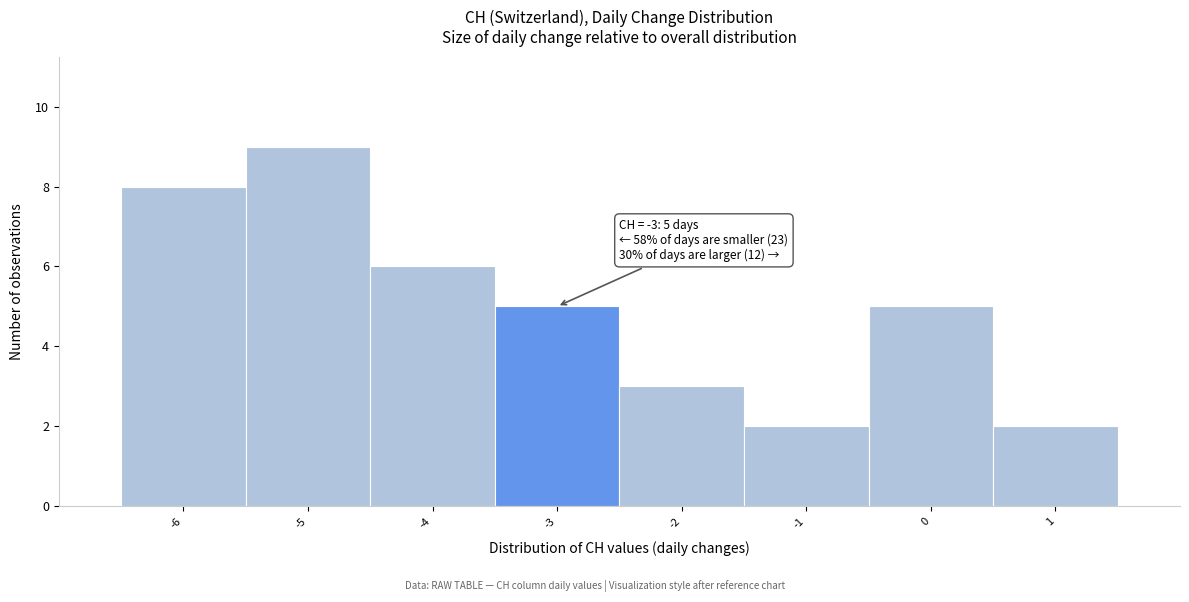

Which range on the x-axis has the tallest bar?

-5.5 to -4.5